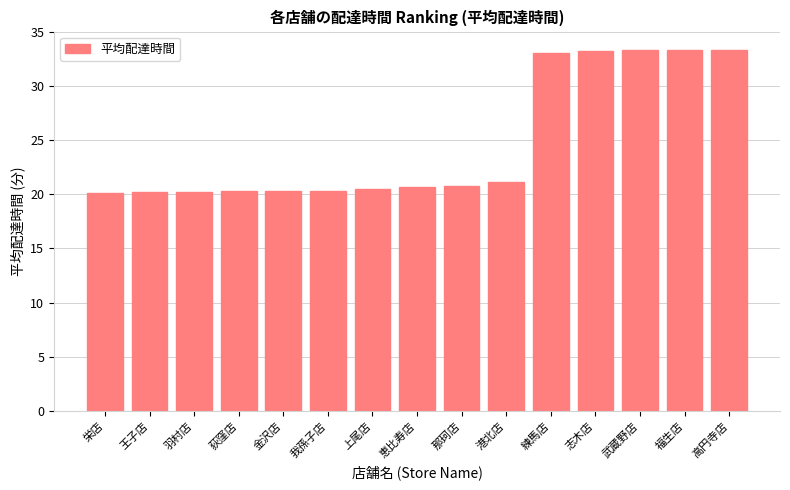

What is the label of the 6th bar from the left?

我孫子店